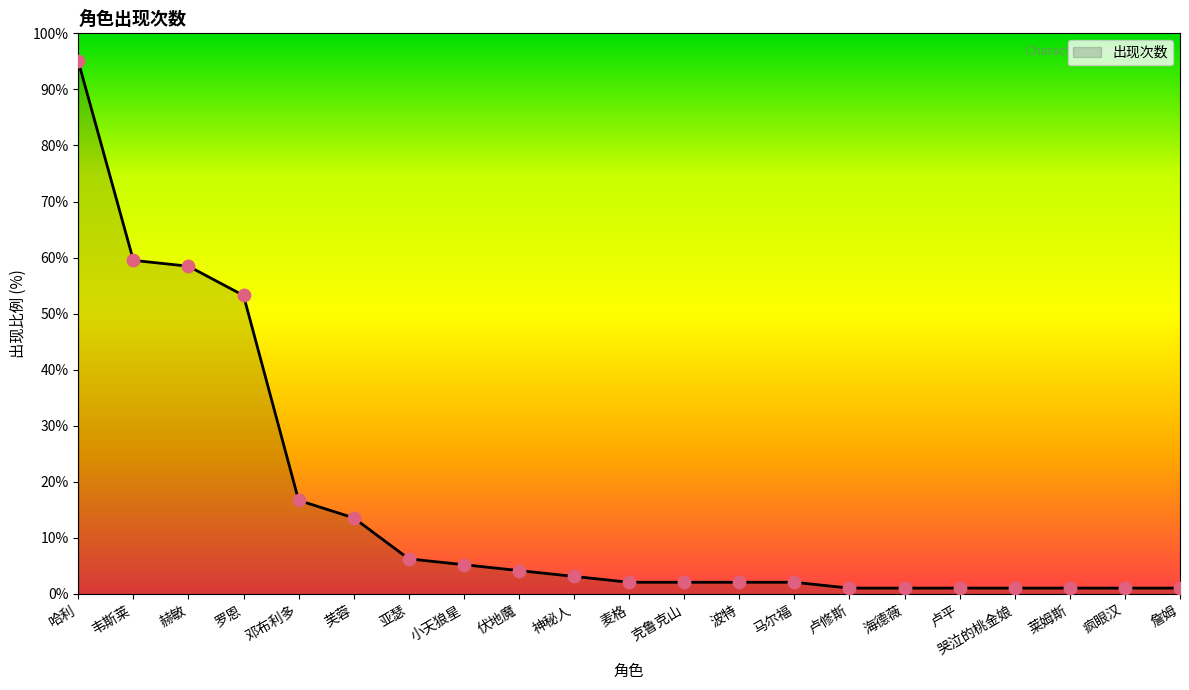

Which has a higher value, 神秘人 or 罗恩?

罗恩